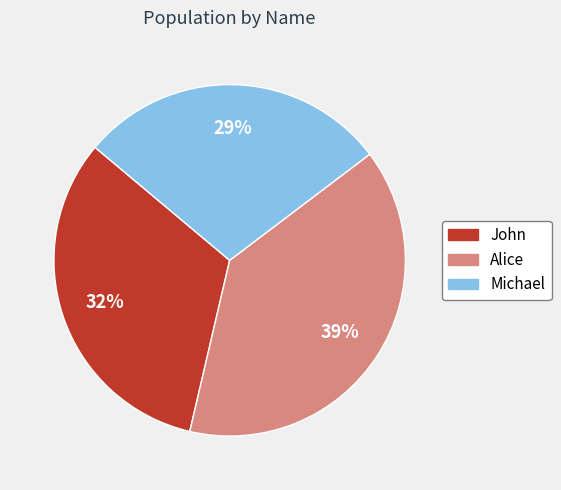

Do Michael and Alice together represent more than half of the pie?

Yes